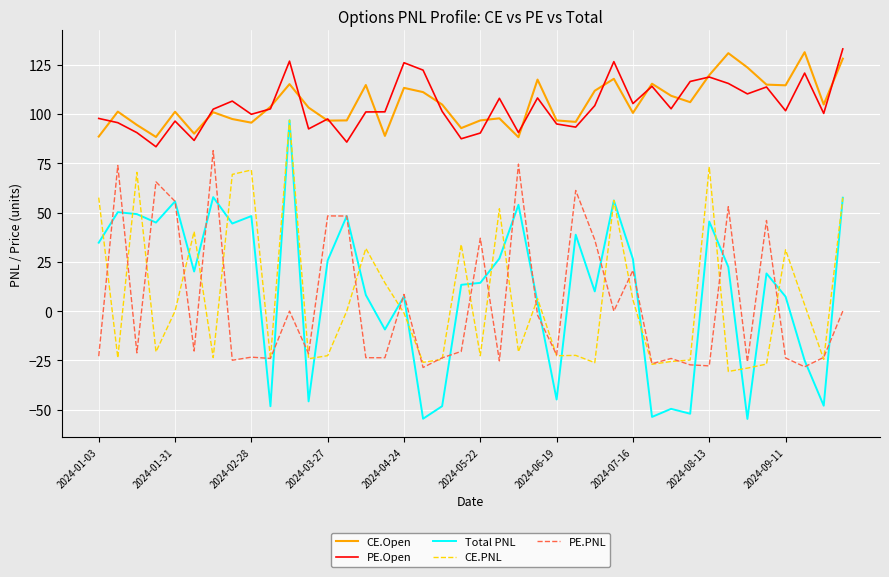

Which series has the largest range (max minus min)?

Total PNL